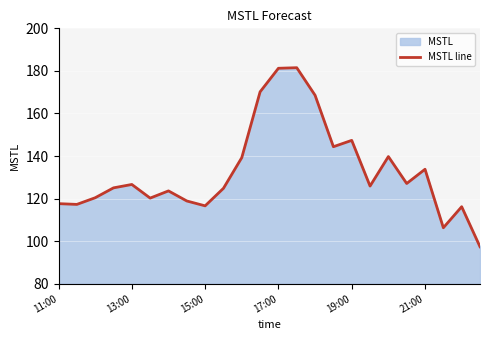

What is the average value?

132.9